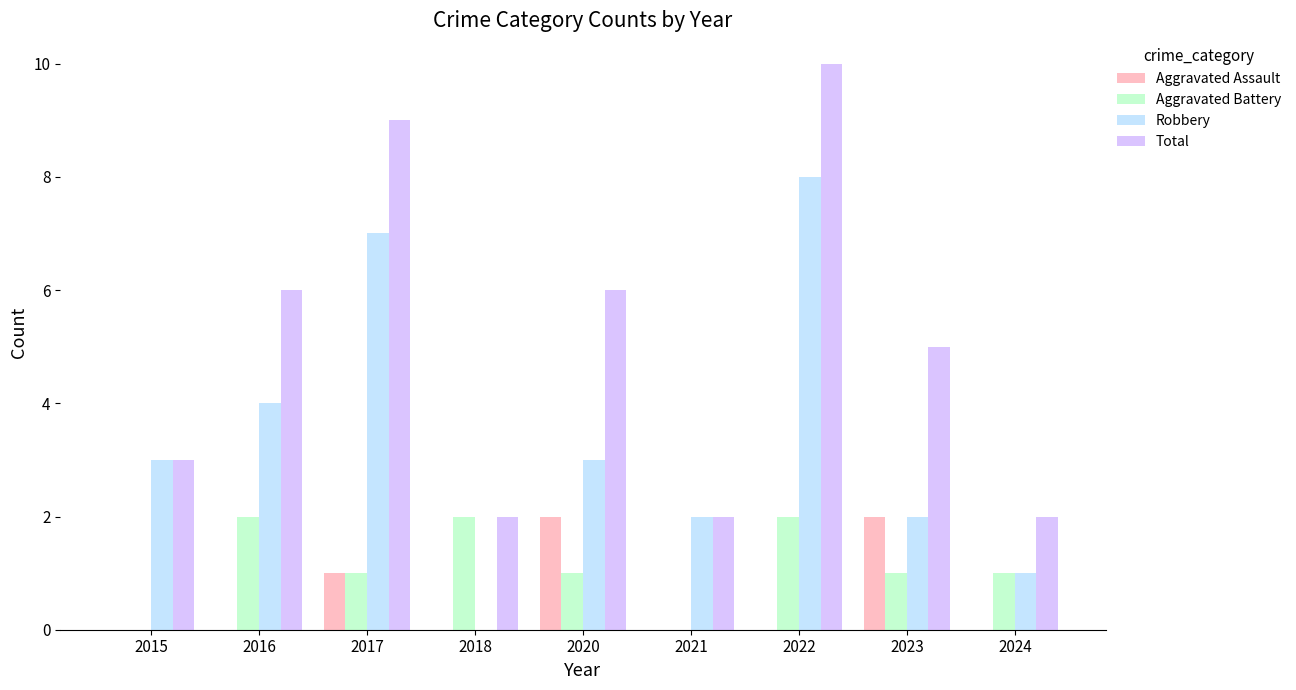

Count the number of data series in this chart.

4